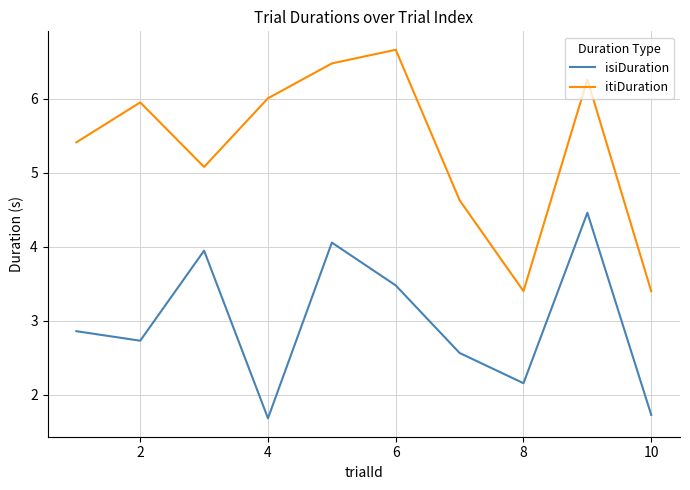

What is the difference between the maximum and minimum values in the isiDuration series?

2.8